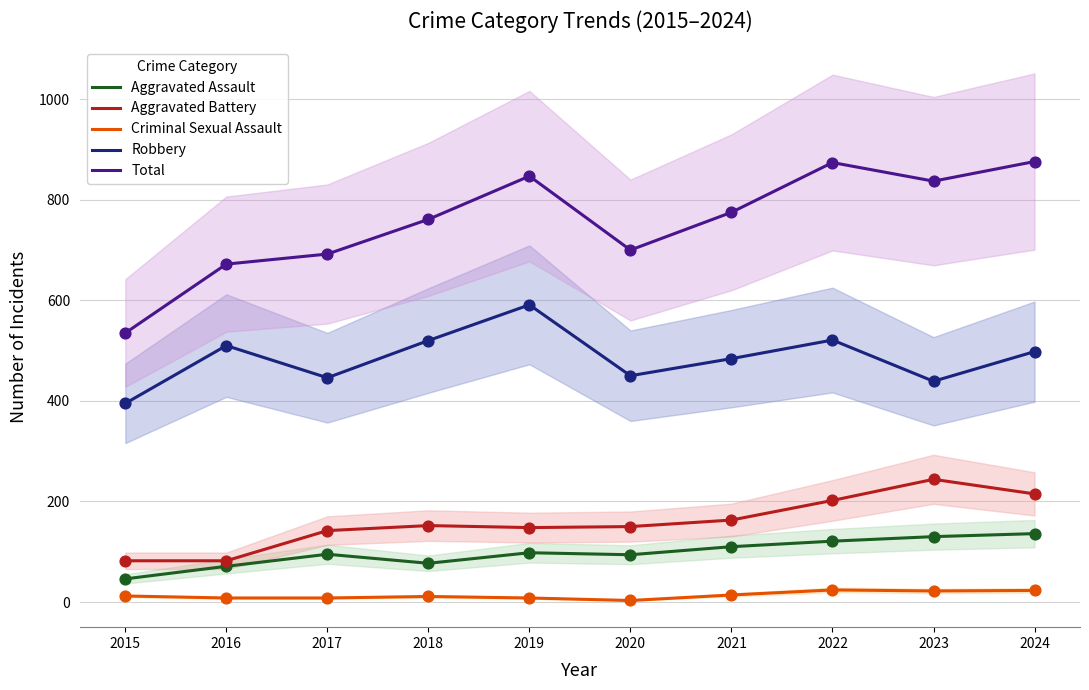

At which category is the sum across all series the highest?

2024